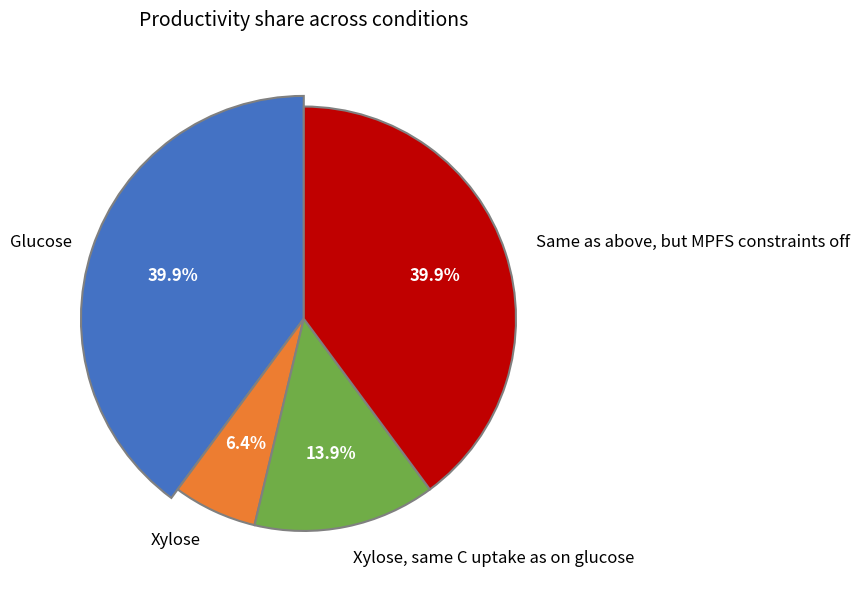

Does Glucose represent more than half of the total?

No